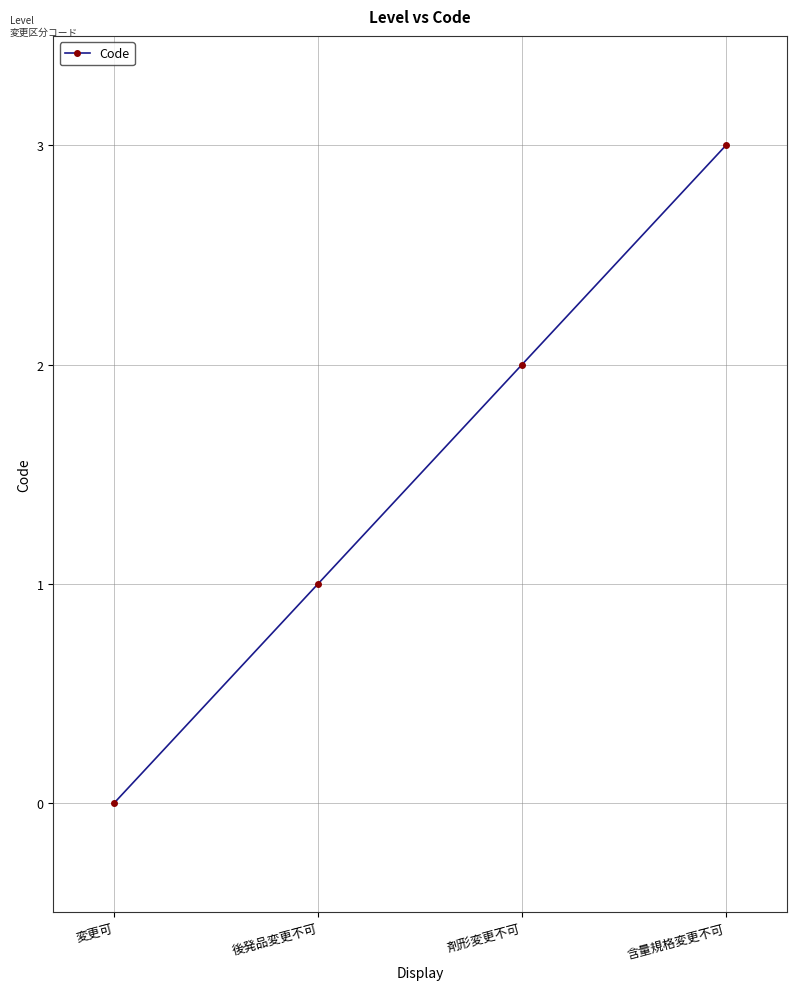

What is the ratio of the value at 含量規格変更不可 to the value at 剤形変更不可?

1.5